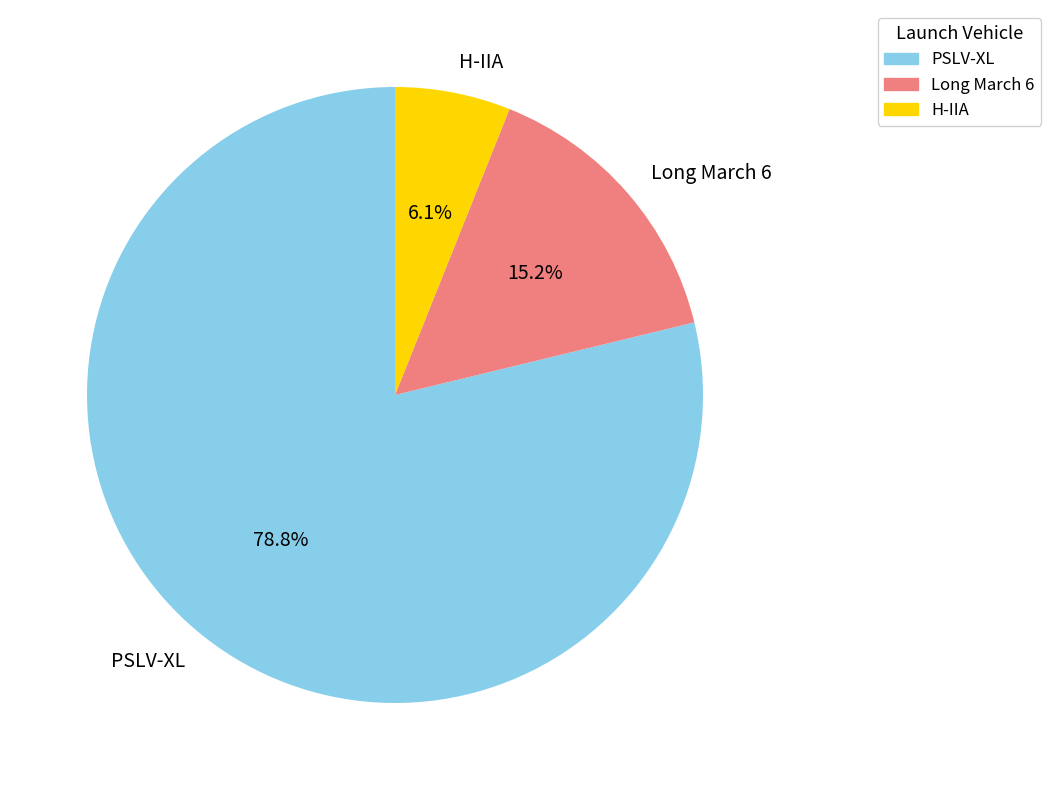

Does PSLV-XL represent more than half of the total?

Yes